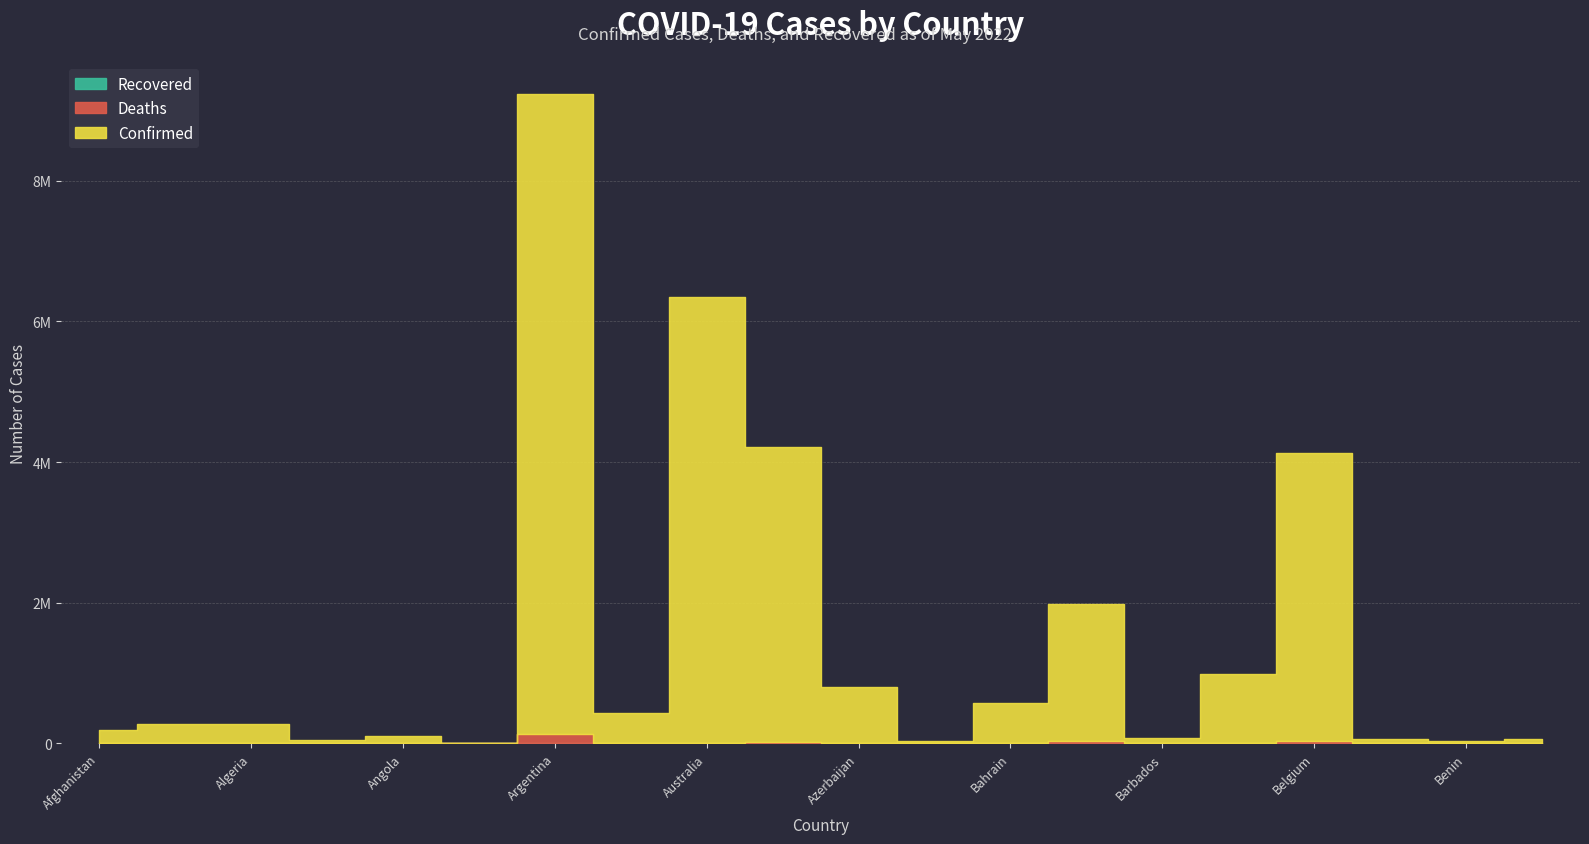

In Deaths, how many points are higher than both neighbors (excluding endpoints)?

6